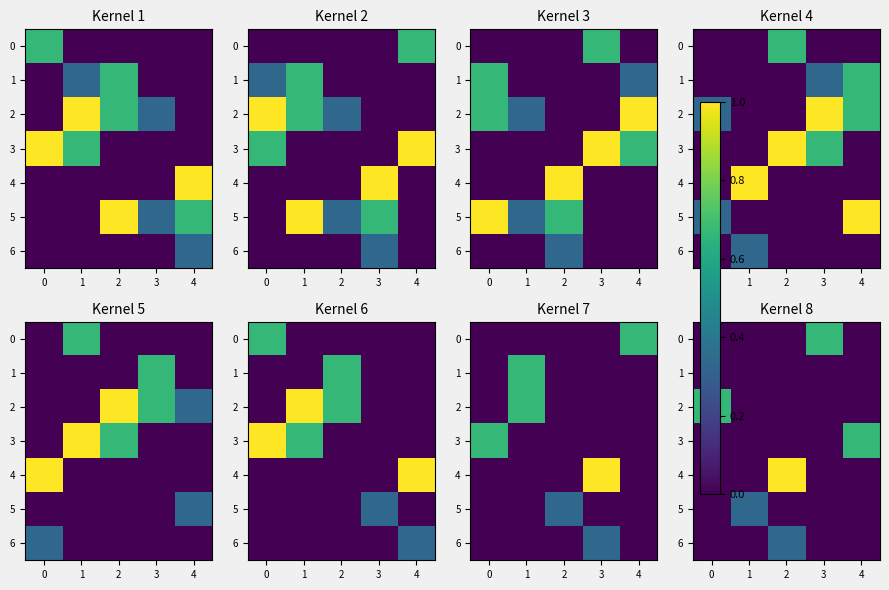

At which category is the sum across all series the highest?

2